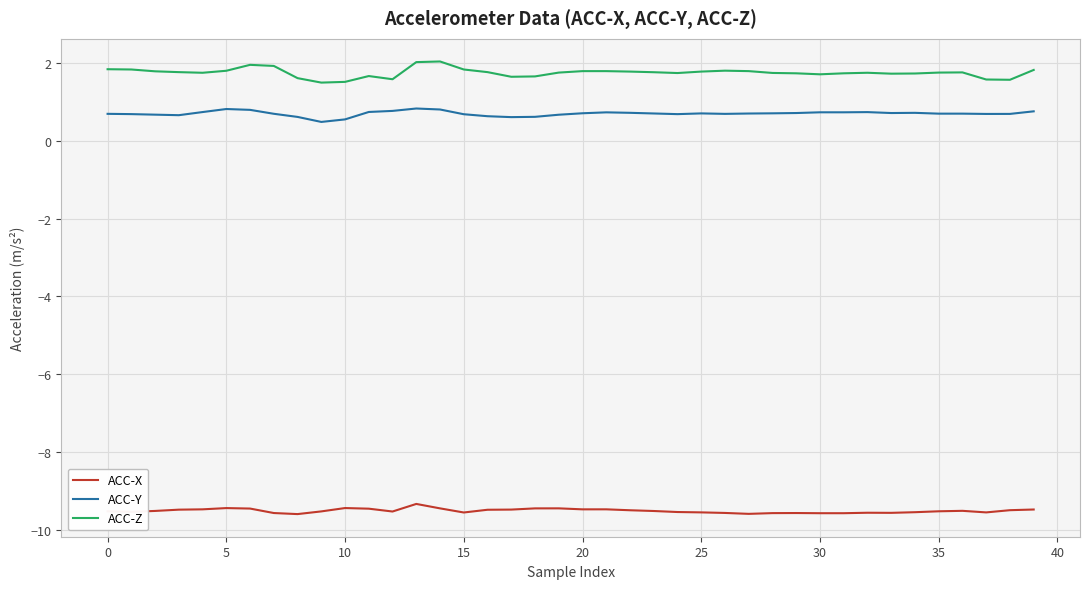

List the series in order of their peak value, highest first.

ACC-Z, ACC-Y, ACC-X